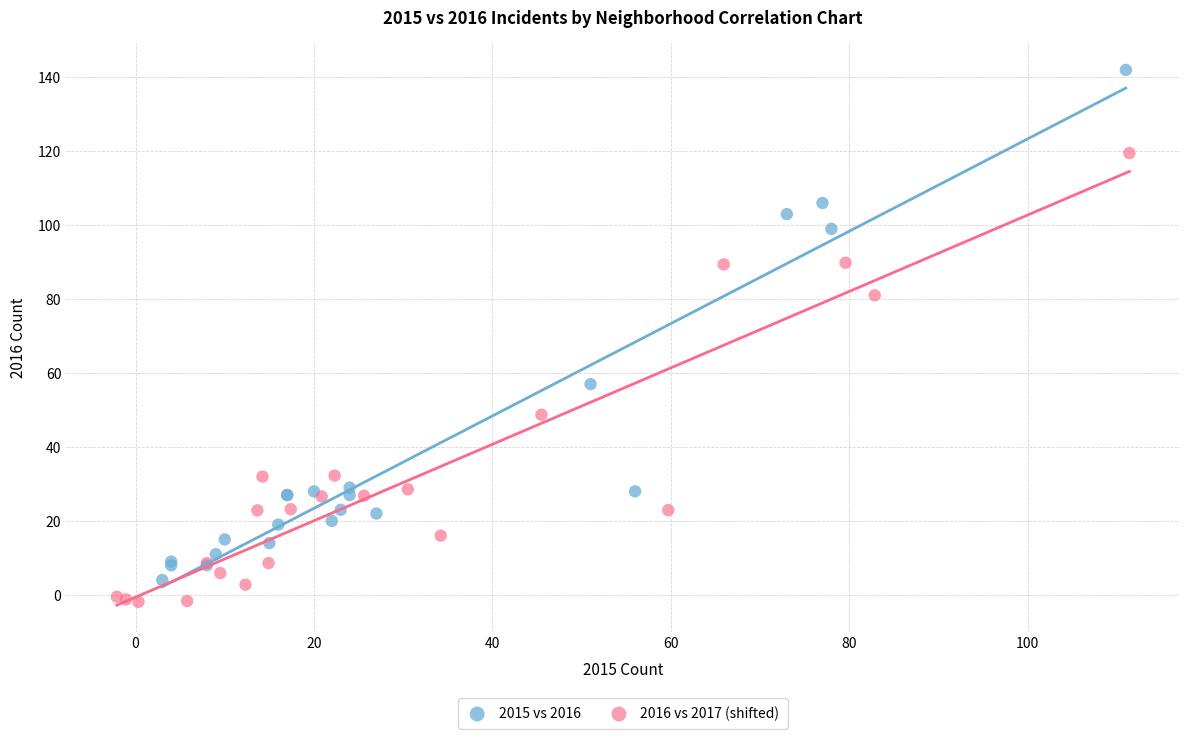

Which series has the widest spread of Y values?

2015 vs 2016